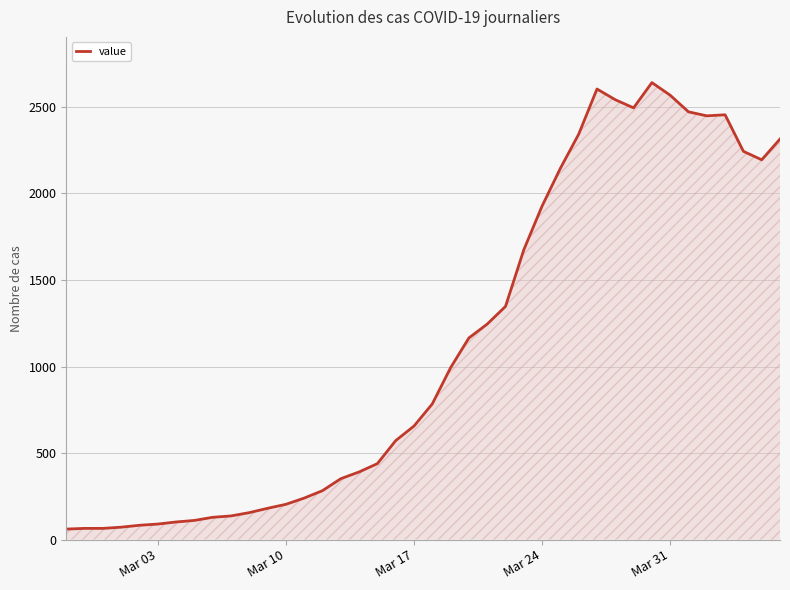

What is the maximum value shown in the chart?

2640